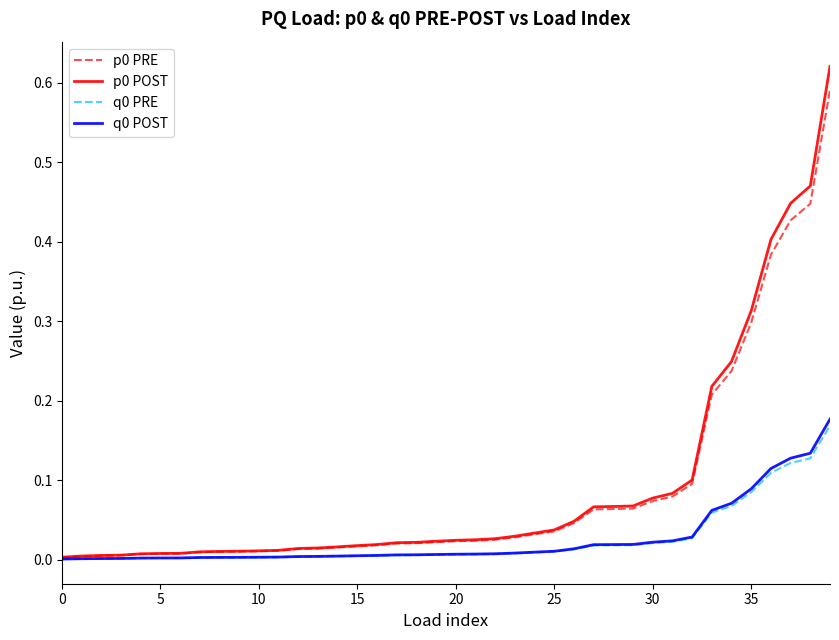

What is the label of the 11th point from the left?

10